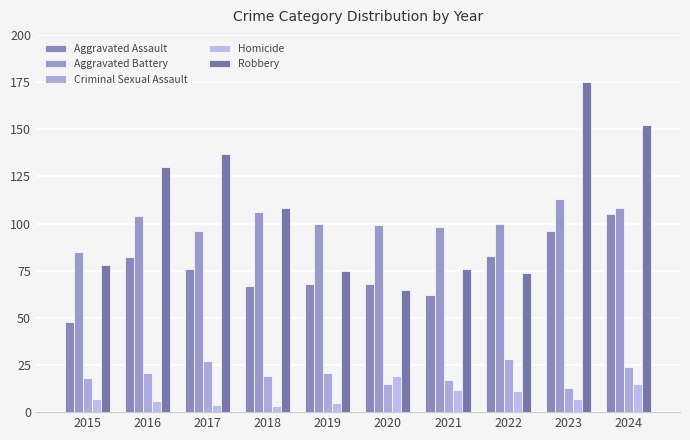

Is the value of Criminal Sexual Assault at 2016 greater than the value of Aggravated Assault at 2017?

No